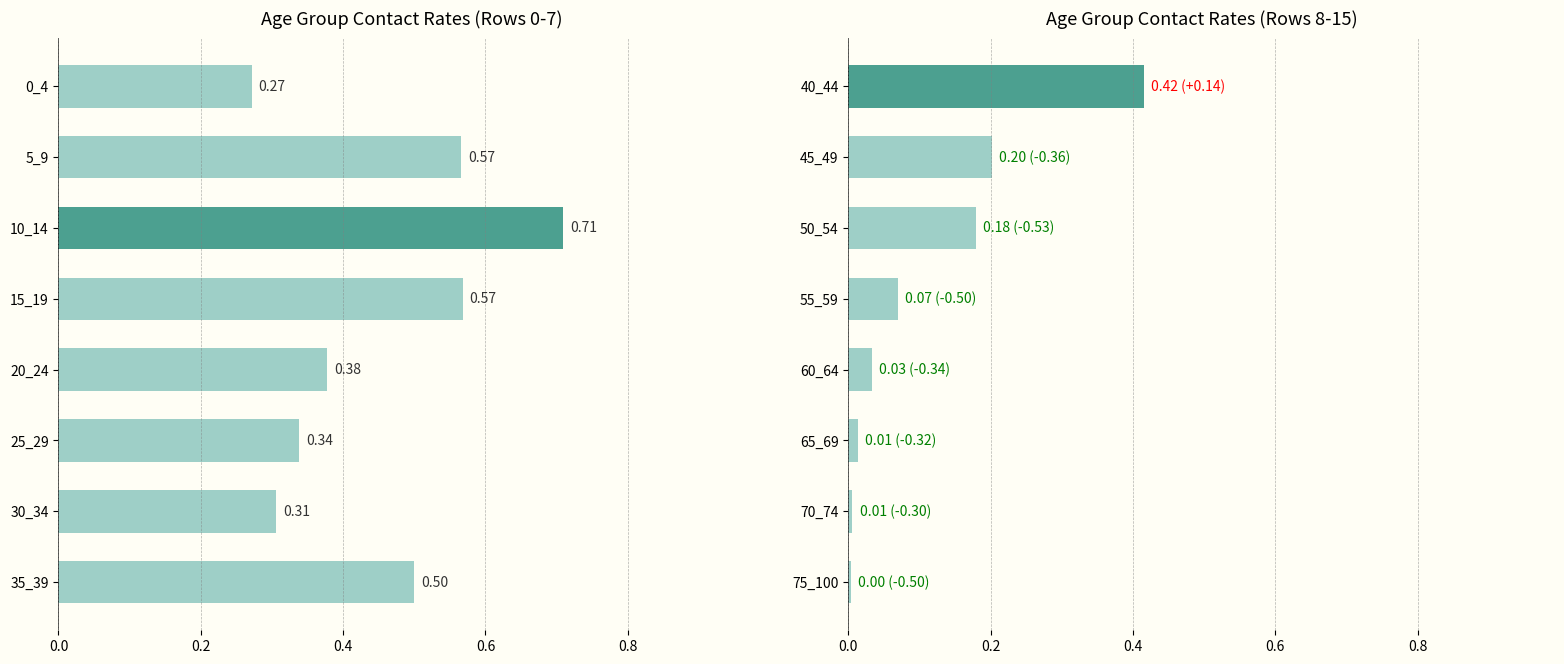

What position from the right is 0.4?

6